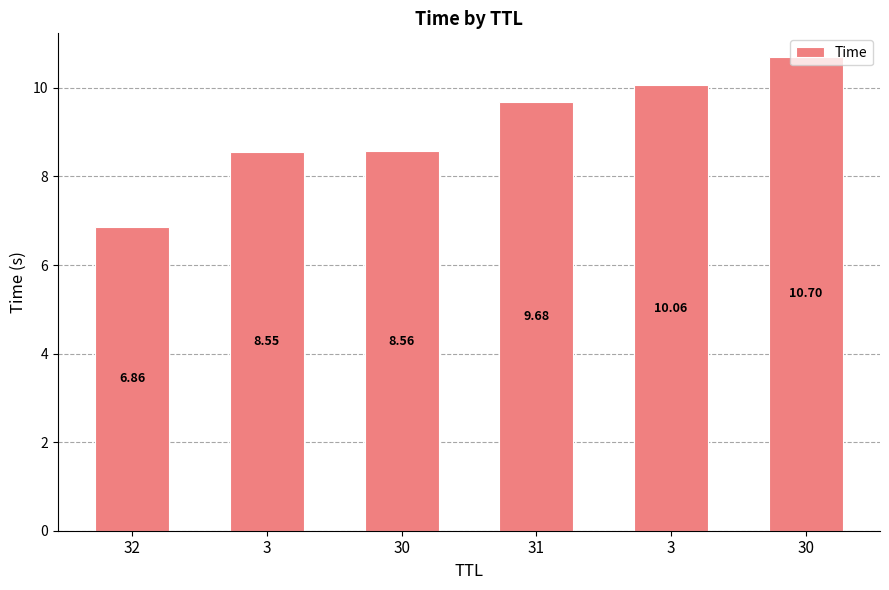

Count the number of categories in the chart.

6